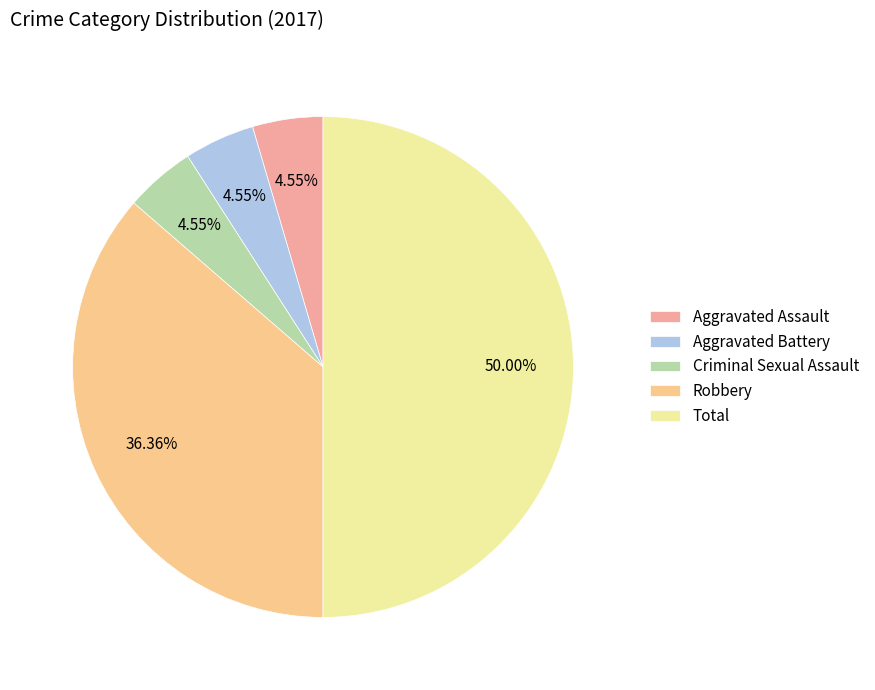

How many slices are in this pie chart?

5